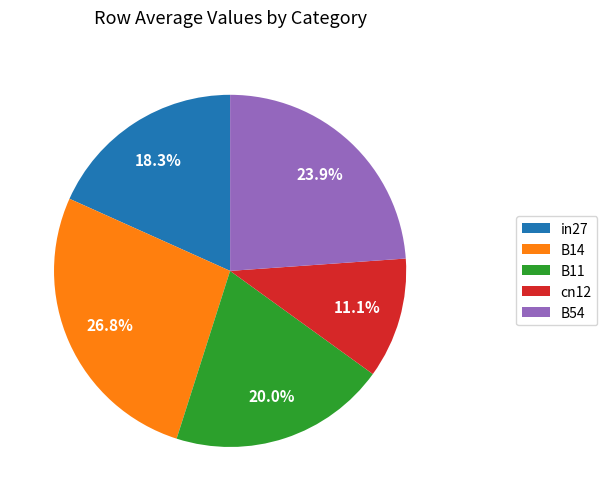

What percentage is the cn12 slice, to the nearest percent?

11%